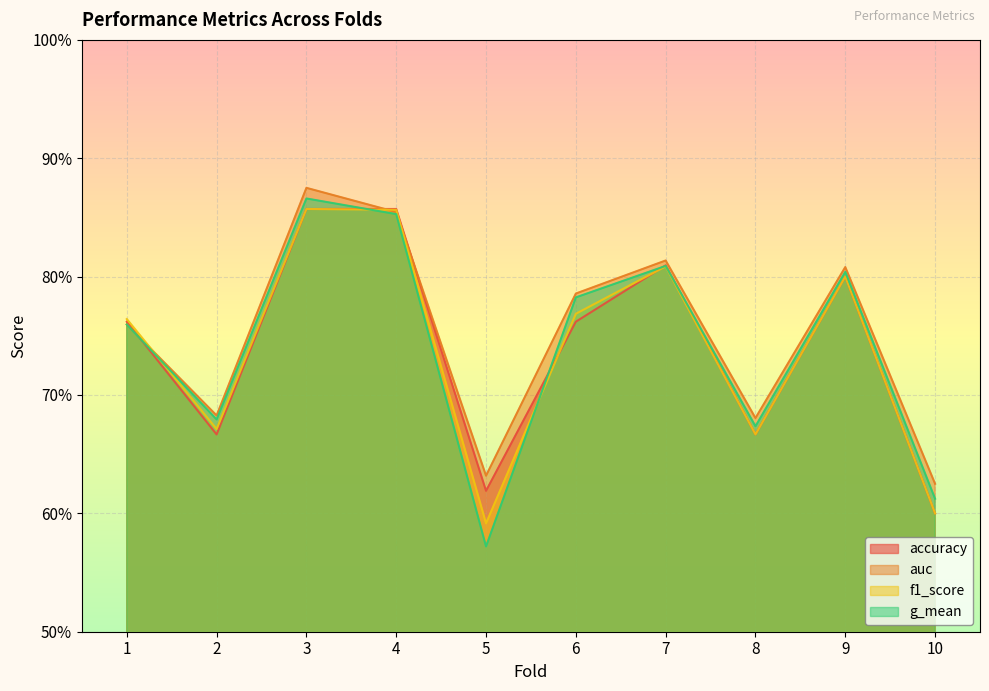

Which series changed the most between 3 and 7?

auc